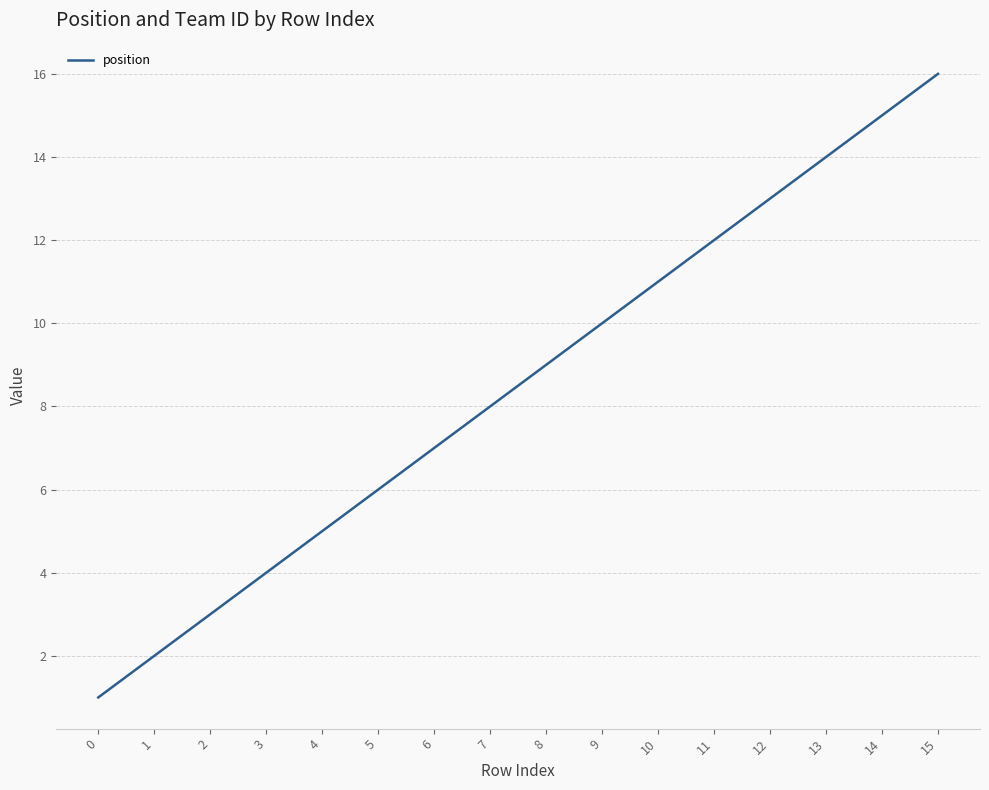

The value at 8 is 9. True or false?

True